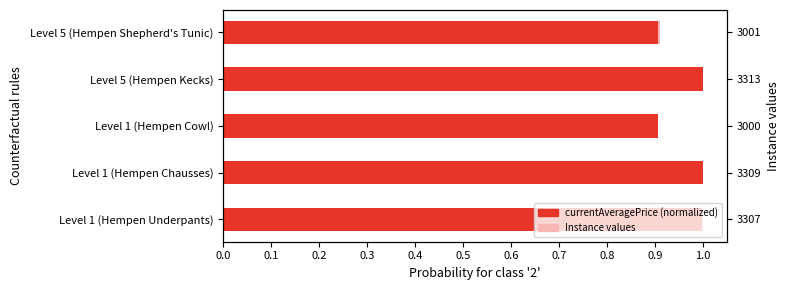

Rank the categories by Leve Item (currentAveragePrice normalized) value from highest to lowest.

Level 5 (Hempen Kecks), Level 1 (Hempen Chausses), Level 1 (Hempen Underpants), Level 5 (Hempen Shepherd's Tunic), Level 1 (Hempen Cowl)